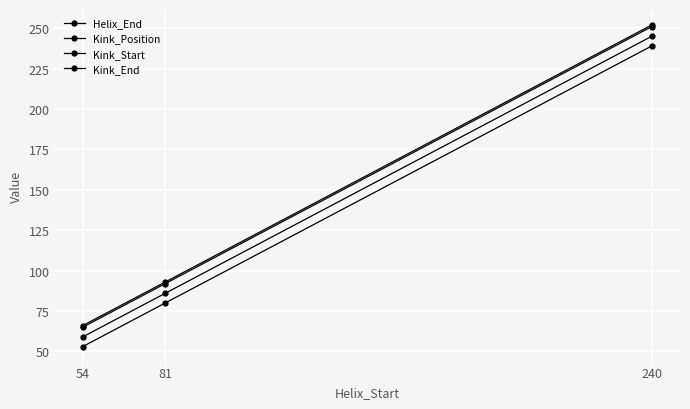

Count the Helix_End values in the range 66 to 252.

3